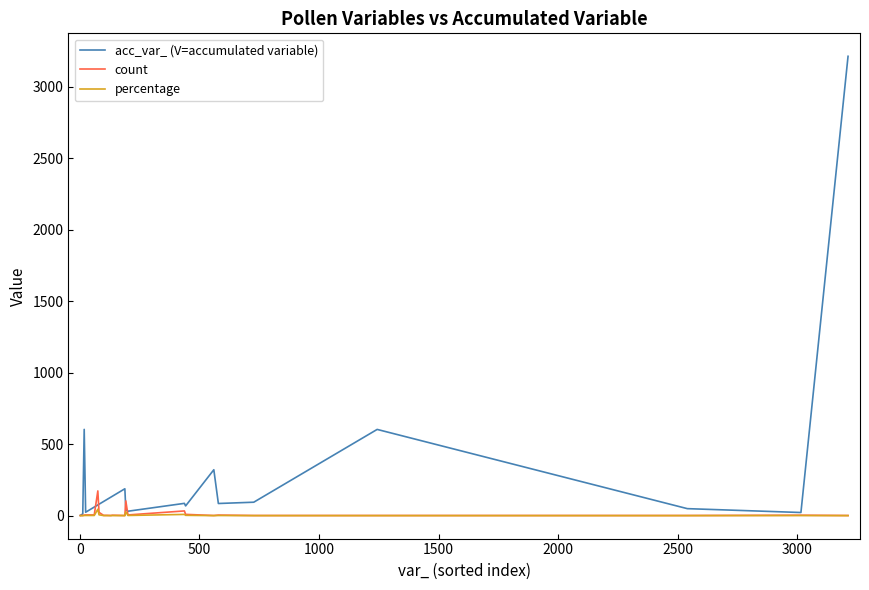

Which series has the largest range (max minus min)?

acc_var_ (V=accumulated variable)